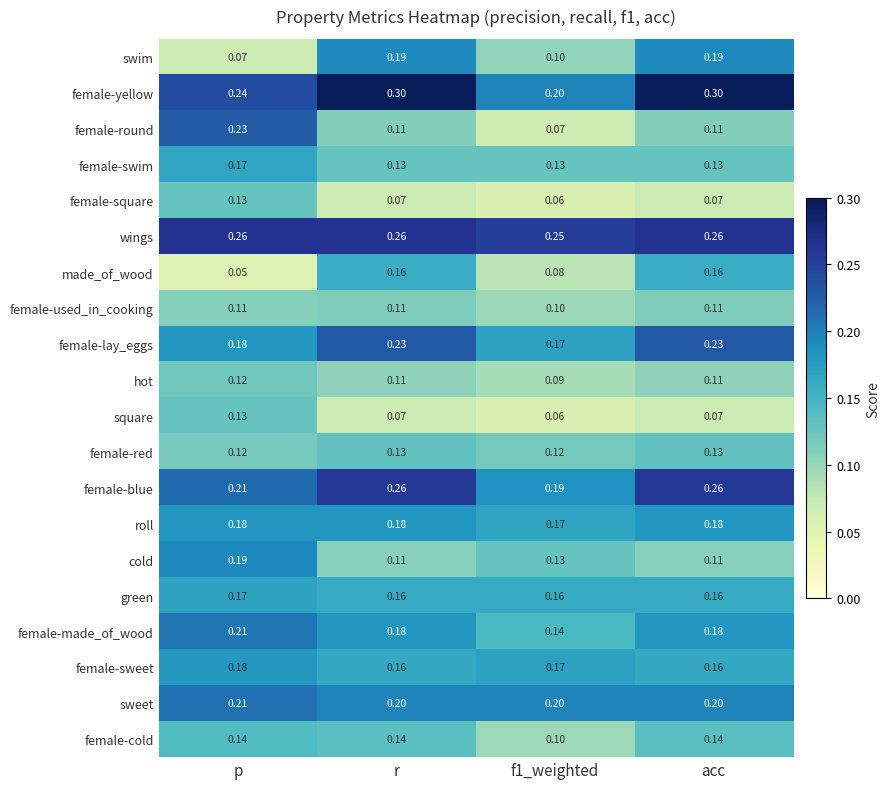

Between f1_weighted and acc, which series saw the biggest shift?

female-yellow